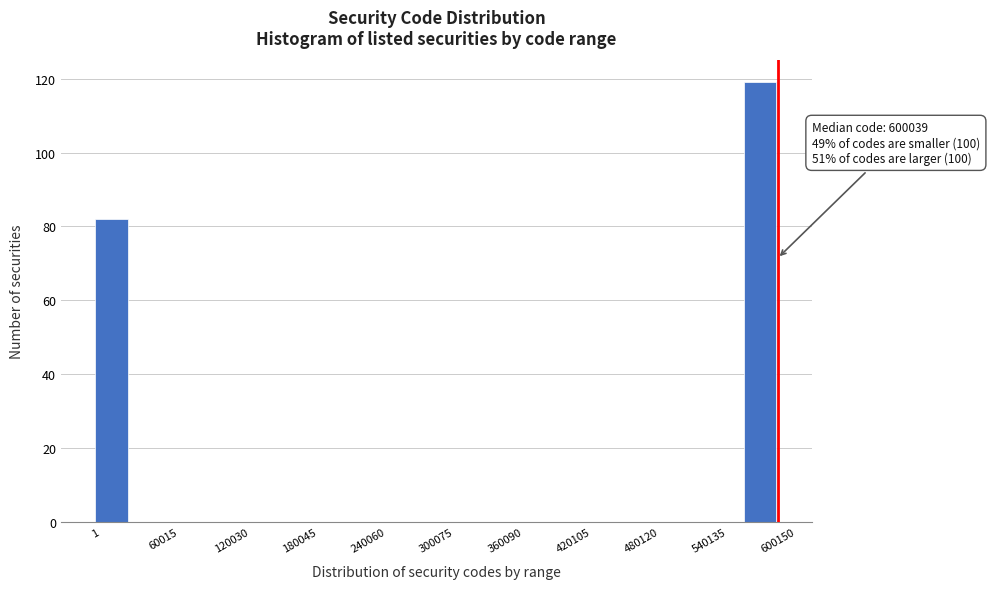

Read against the x-axis, roughly where is the centre of the tallest bar?

580000